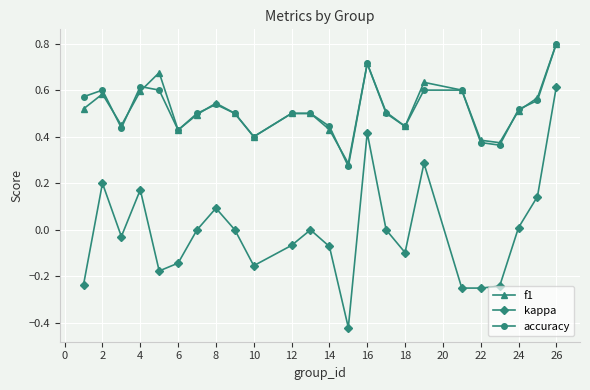

True or false: kappa and accuracy cross at least once.

False